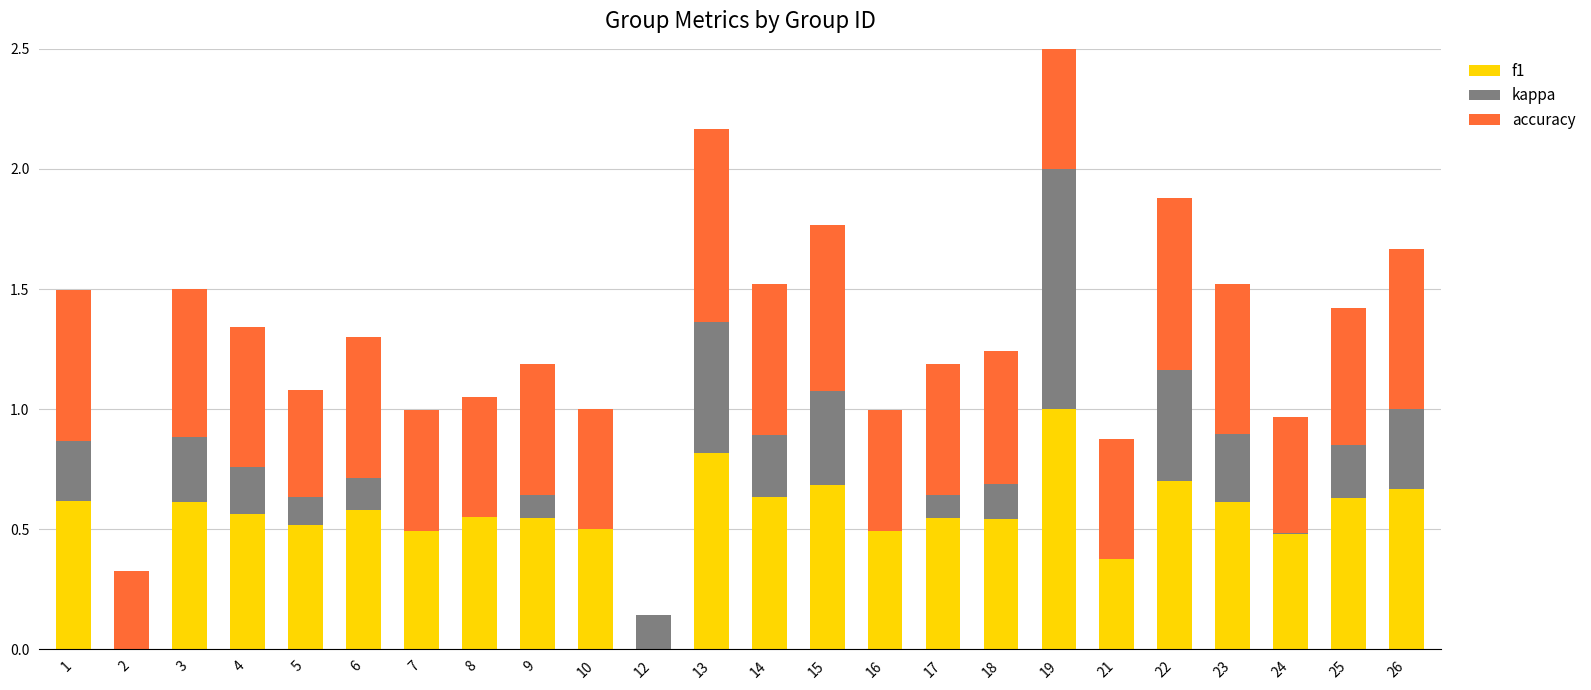

How many distinct data groups are displayed?

3